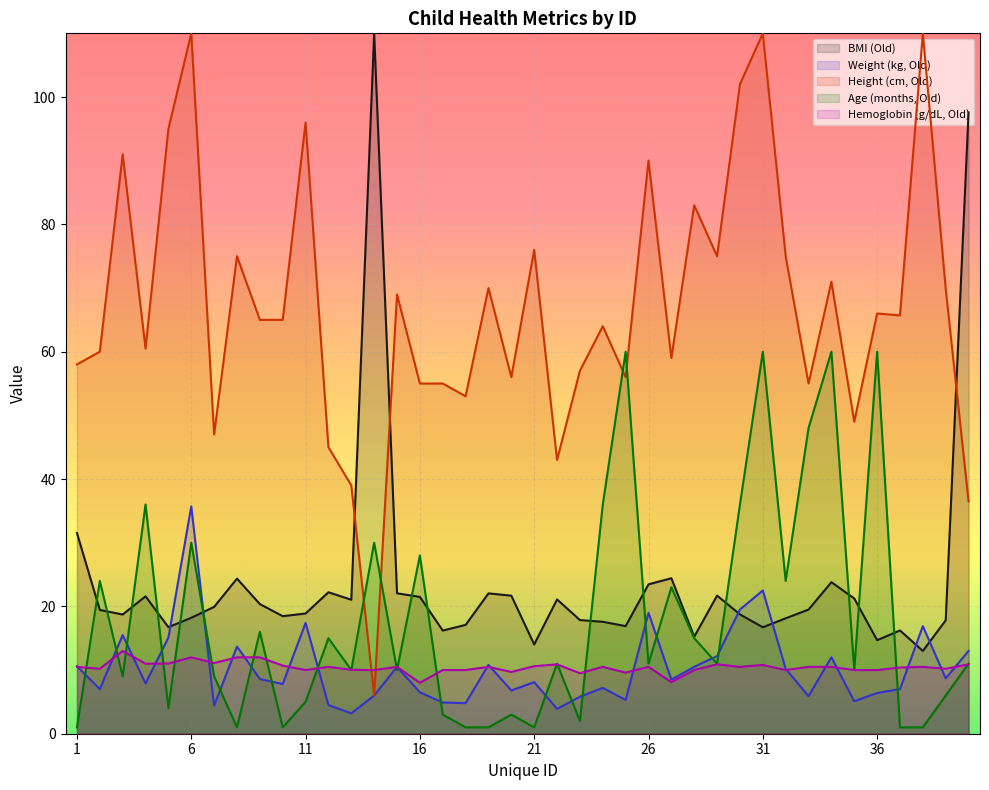

At which category is the sum across all series the highest?

31